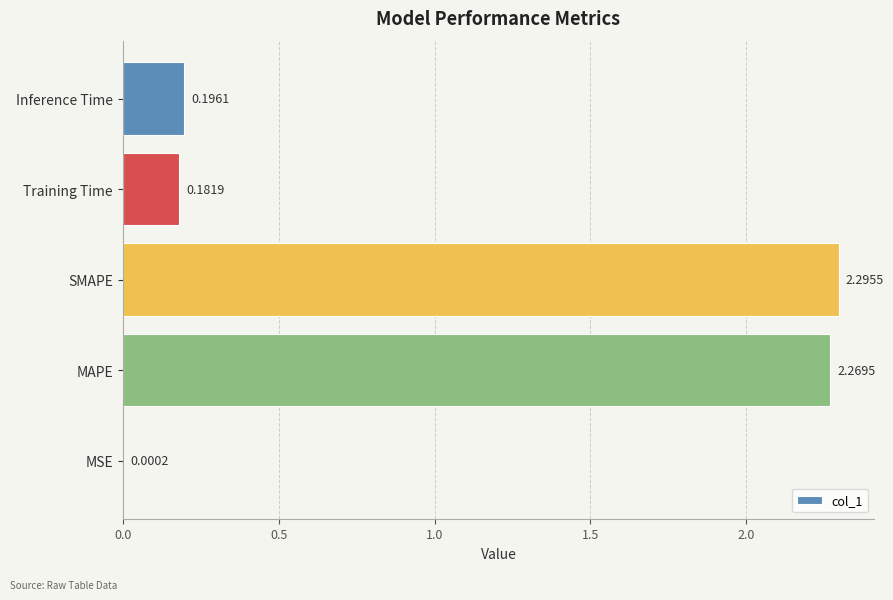

At which label is the value closest to 1?

Inference Time